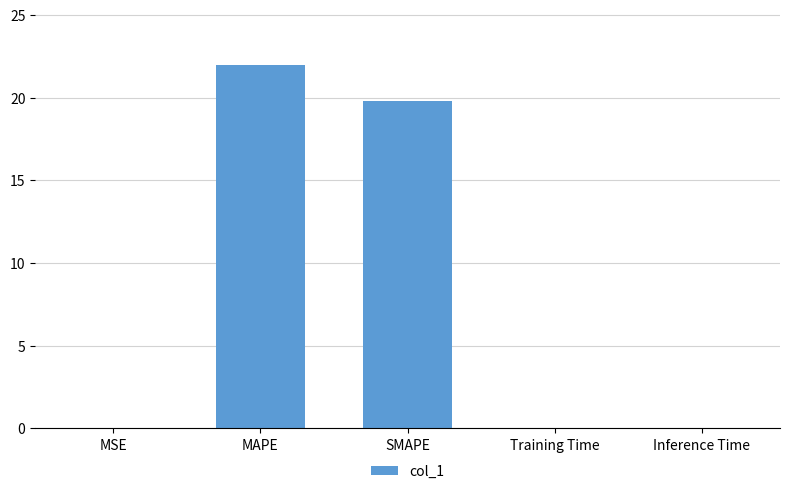

Count the number of categories in the chart.

5